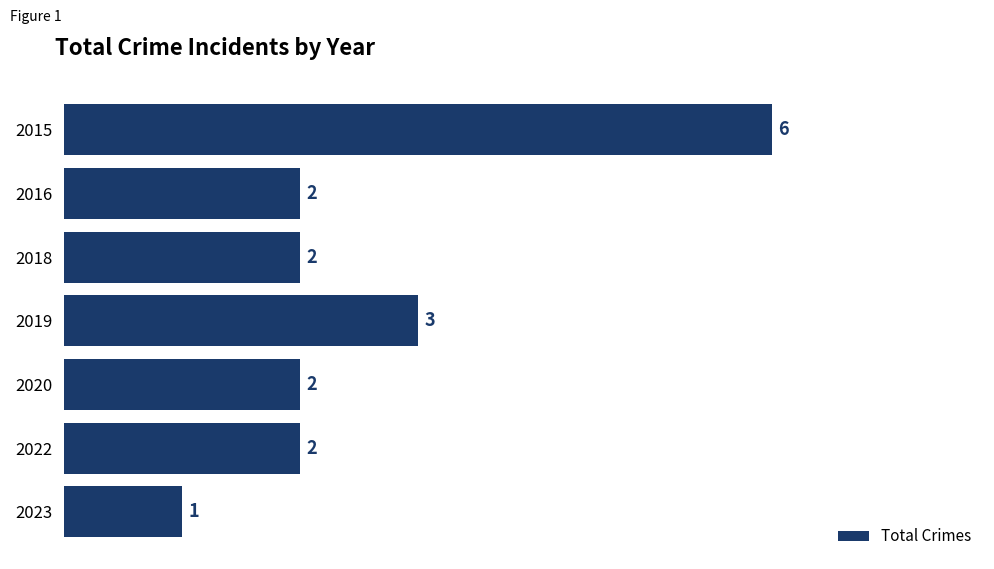

What is the sum of all values?

18